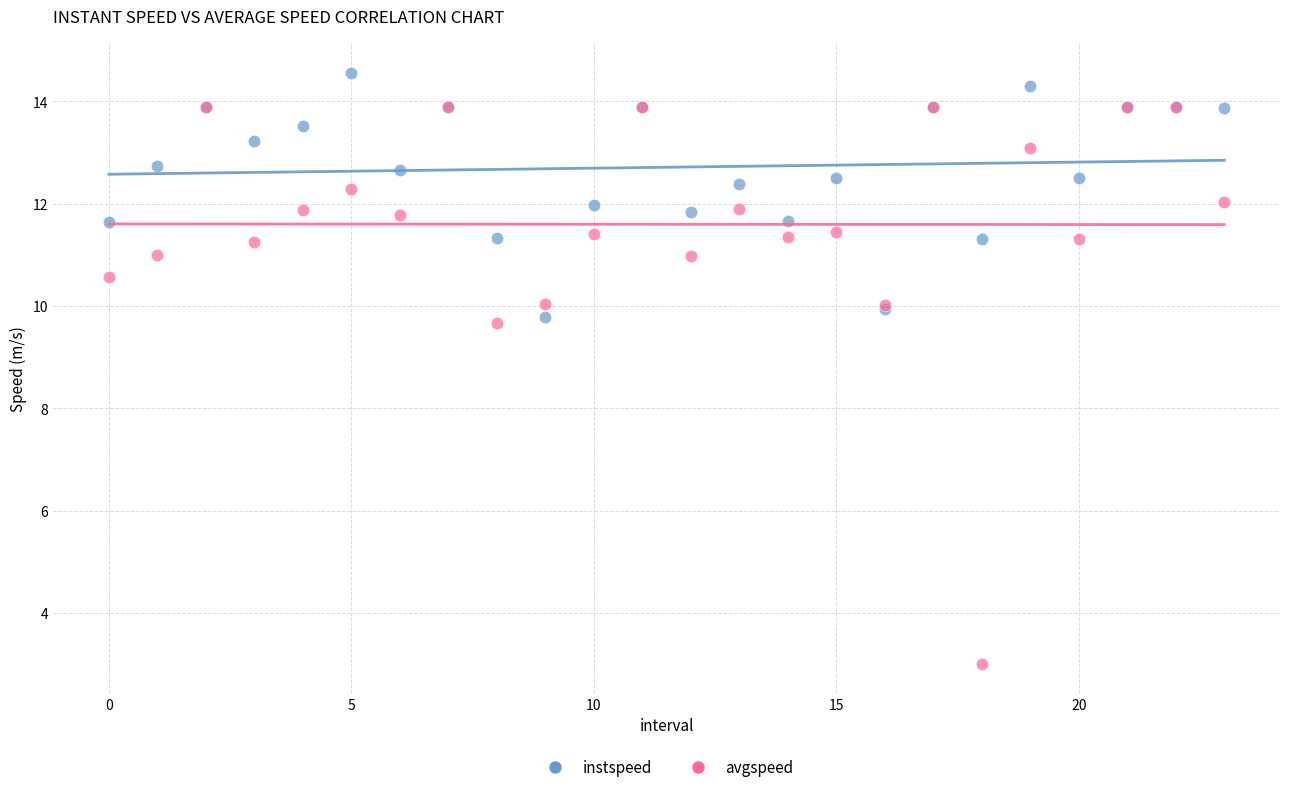

What are all the series names shown in the legend?

instspeed, avgspeed